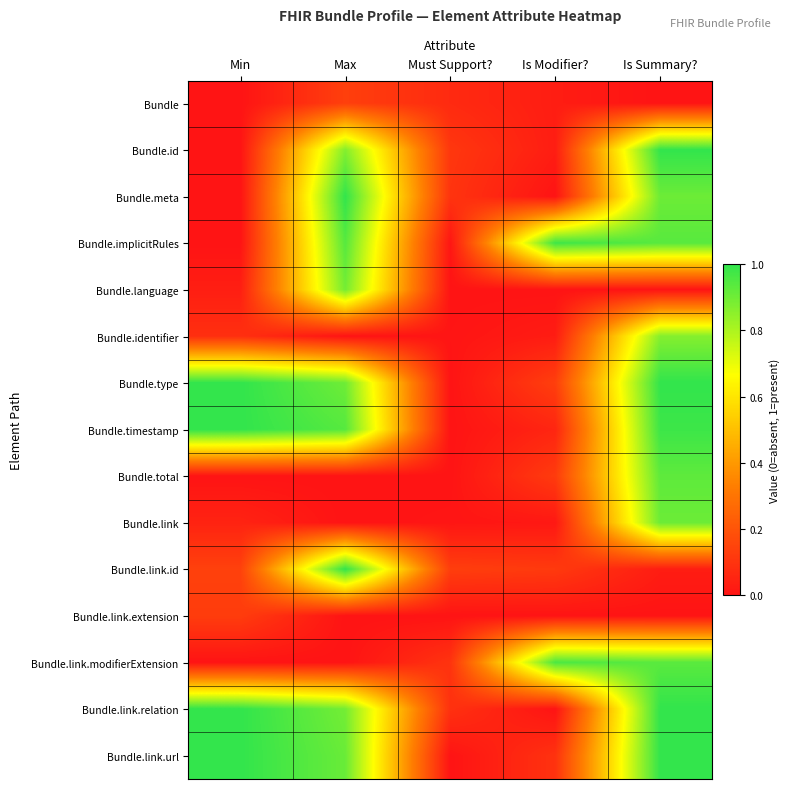

Reading left to right, what are all the values shown in this chart?

Bundle: Min=0.0	Max=0.1	Must Support?=0.1	Is Modifier?=0.0	Is Summary?=0.0
Bundle.id: Min=0.0	Max=0.9	Must Support?=0.1	Is Modifier?=0.0	Is Summary?=1.0
Bundle.meta: Min=0.0	Max=1.0	Must Support?=0.1	Is Modifier?=0.0	Is Summary?=0.9
Bundle.implicitRules: Min=0.0	Max=0.9	Must Support?=0.0	Is Modifier?=1.0	Is Summary?=0.9
Bundle.language: Min=0.0	Max=0.9	Must Support?=0.0	Is Modifier?=0.0	Is Summary?=0.0
Bundle.identifier: Min=0.1	Max=0.0	Must Support?=0.0	Is Modifier?=0.0	Is Summary?=0.9
Bundle.type: Min=1.0	Max=0.9	Must Support?=0.0	Is Modifier?=0.1	Is Summary?=1.0
Bundle.timestamp: Min=1.0	Max=0.9	Must Support?=0.0	Is Modifier?=0.1	Is Summary?=1.0
Bundle.total: Min=0.0	Max=0.0	Must Support?=0.0	Is Modifier?=0.1	Is Summary?=0.9
Bundle.link: Min=0.0	Max=0.0	Must Support?=0.0	Is Modifier?=0.0	Is Summary?=0.9
Bundle.link.id: Min=0.1	Max=1.0	Must Support?=0.1	Is Modifier?=0.1	Is Summary?=0.0
Bundle.link.extension: Min=0.1	Max=0.0	Must Support?=0.0	Is Modifier?=0.0	Is Summary?=0.0
Bundle.link.modifierExtension: Min=0.0	Max=0.0	Must Support?=0.1	Is Modifier?=1.0	Is Summary?=0.9
Bundle.link.relation: Min=1.0	Max=0.9	Must Support?=0.1	Is Modifier?=0.0	Is Summary?=1.0
Bundle.link.url: Min=1.0	Max=0.9	Must Support?=0.0	Is Modifier?=0.1	Is Summary?=1.0